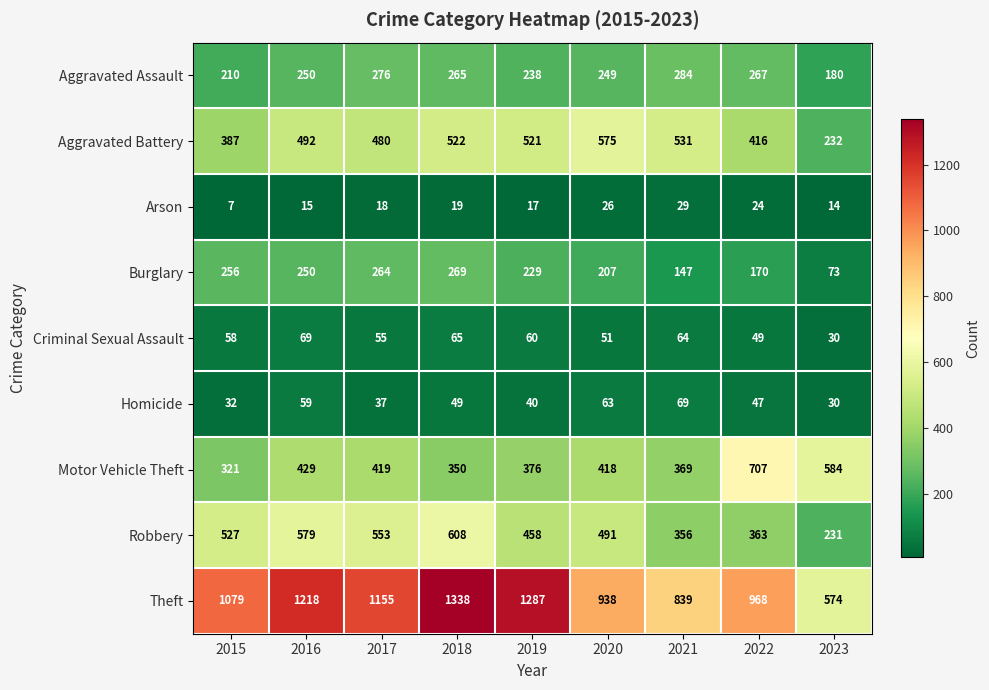

Rank the series at 2021 from highest to lowest value.

Theft, Aggravated Battery, Motor Vehicle Theft, Robbery, Aggravated Assault, Burglary, Homicide, Criminal Sexual Assault, Arson